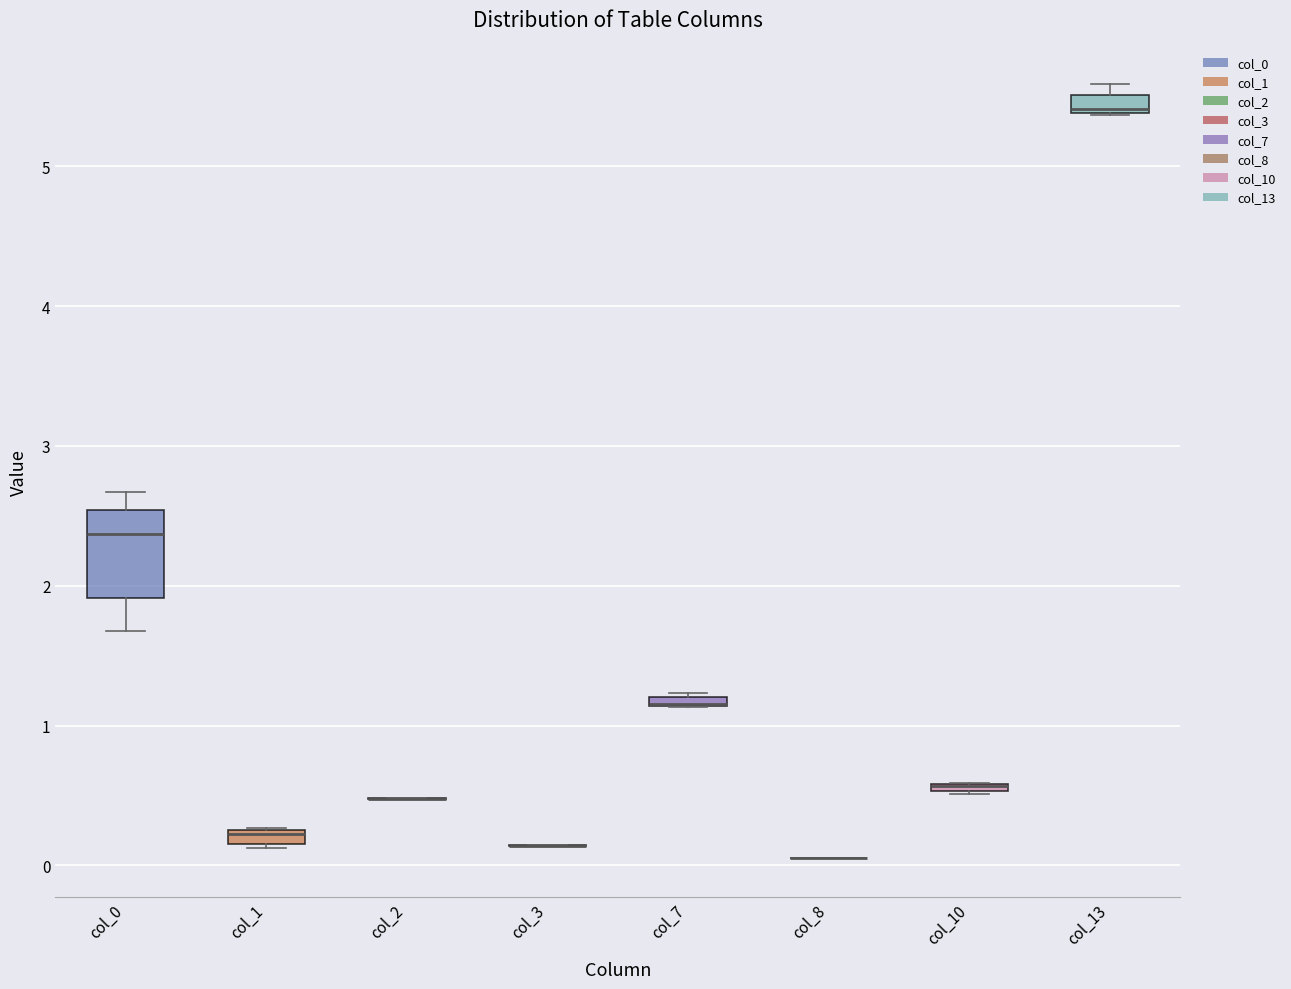

Where is the lower edge of the box for col_10 on the y-axis? The values are not printed on the chart, so give them approximately, as read against the axis.

0.5